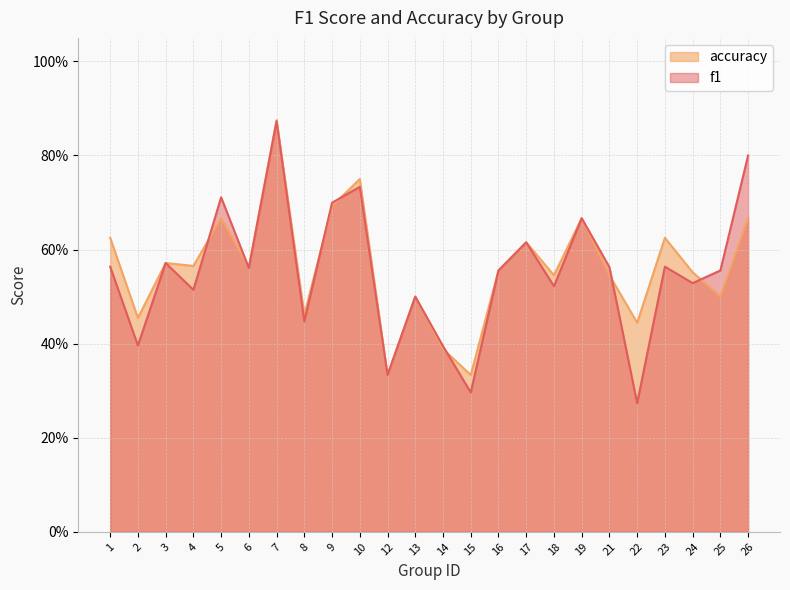

Rank the categories by accuracy value from highest to lowest.

7, 10, 9, 5, 19, 26, 1, 23, 17, 3, 4, 6, 16, 24, 18, 21, 13, 25, 8, 2, 22, 14, 12, 15